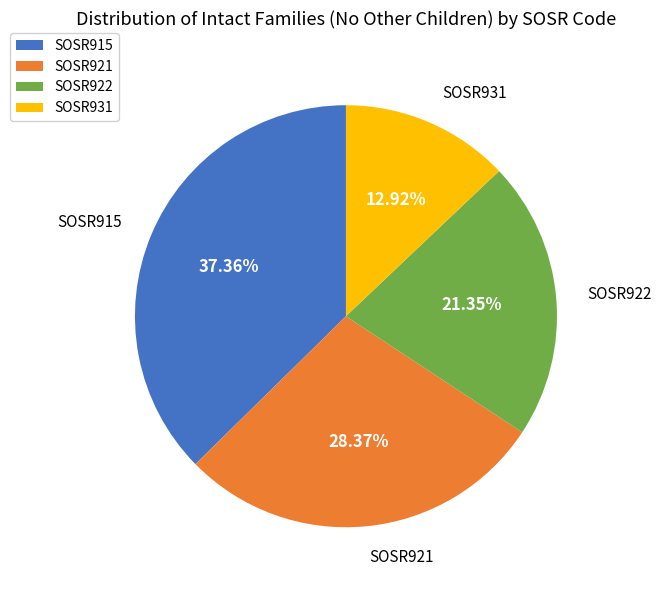

Which slice is the largest?

SOSR915